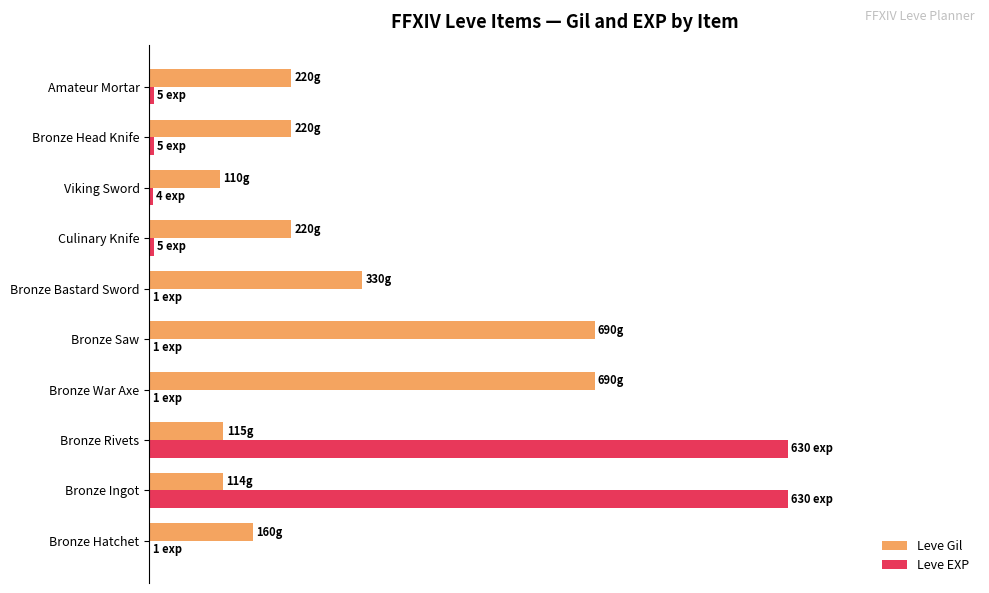

What is the average value of the Leve EXP series?

20.4